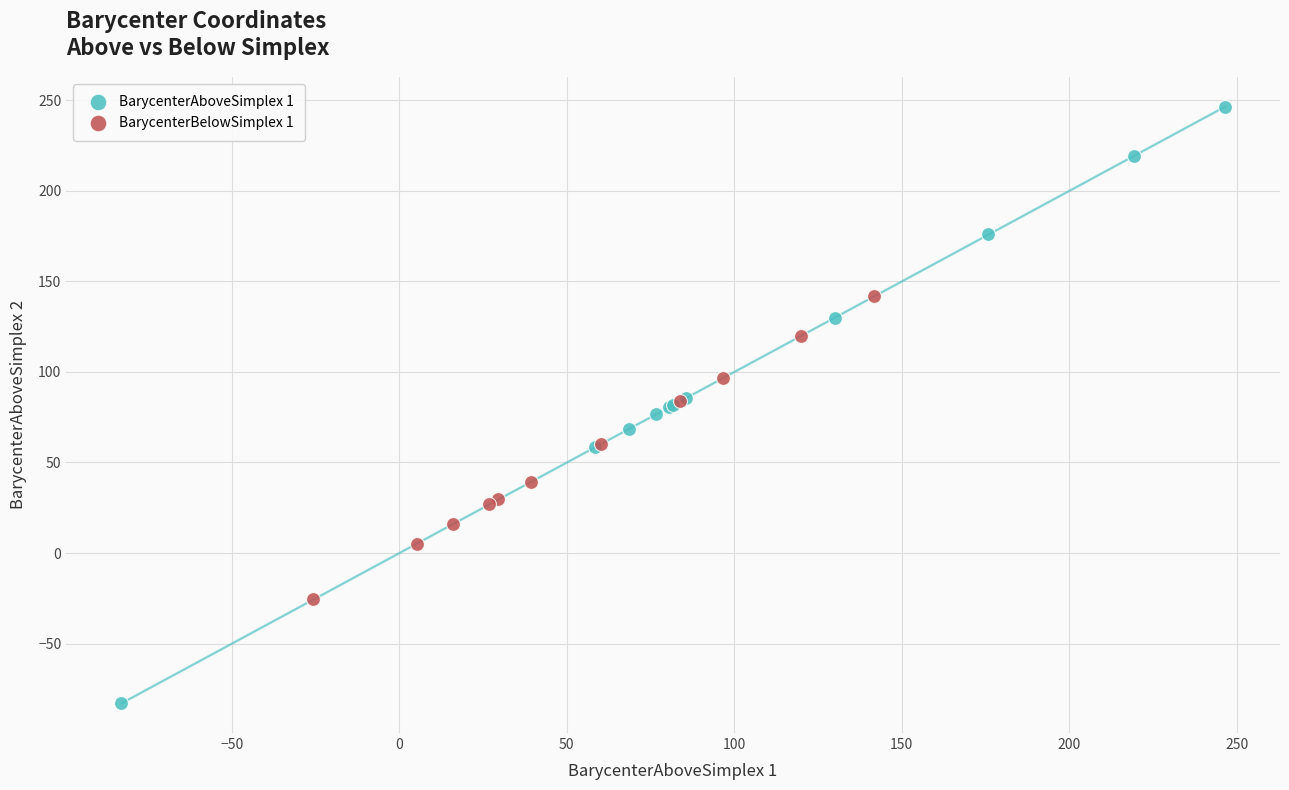

Which series has the largest Y range (max minus min)?

BarycenterAboveSimplex 1